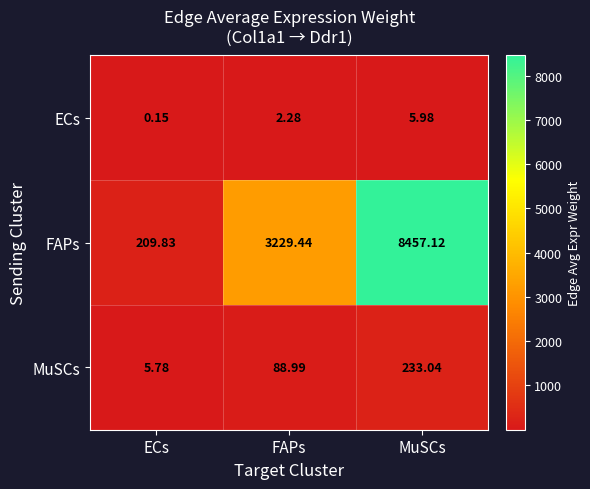

At how many categories does at least one series exceed 4634?

1